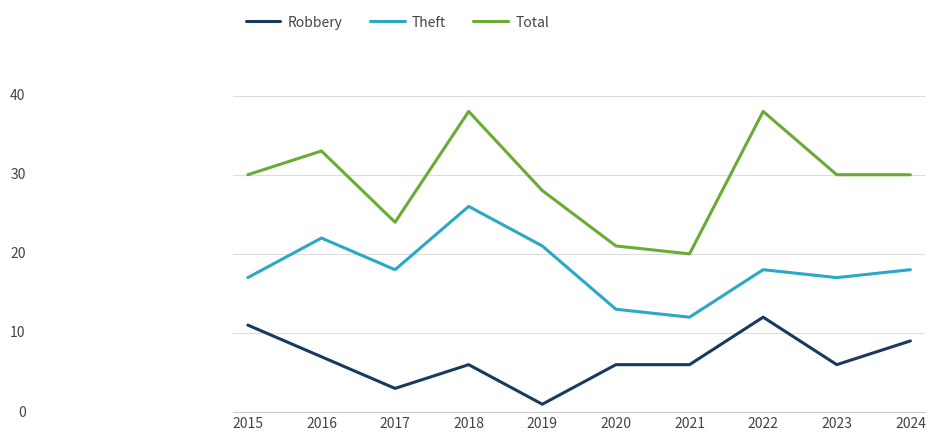

Rank the series by their average value, from lowest to highest.

Robbery, Theft, Total